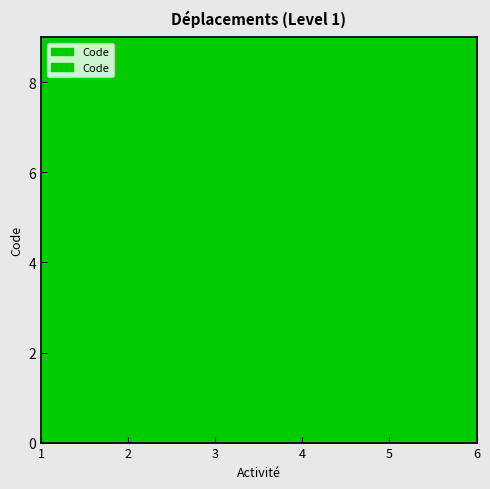

What is the sum of all values?

21